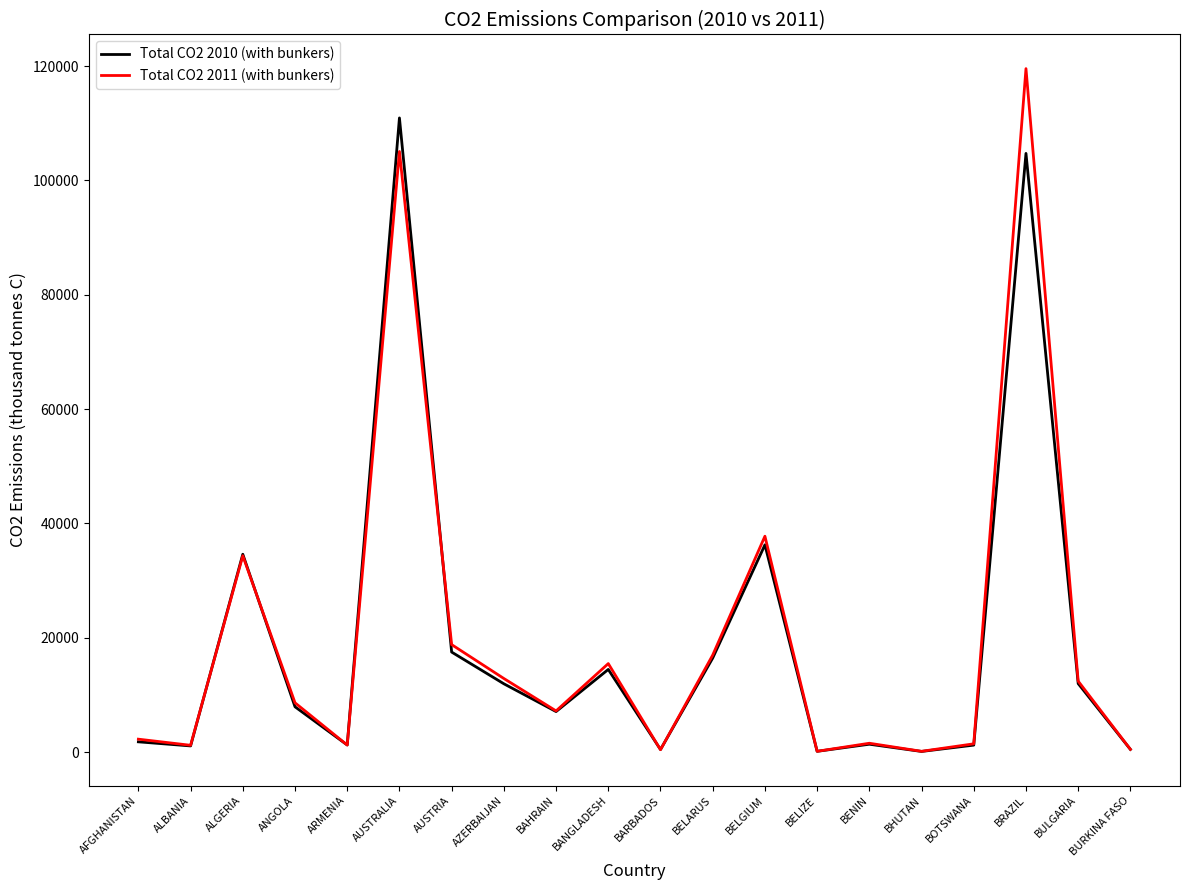

What position from the left is ARMENIA?

5